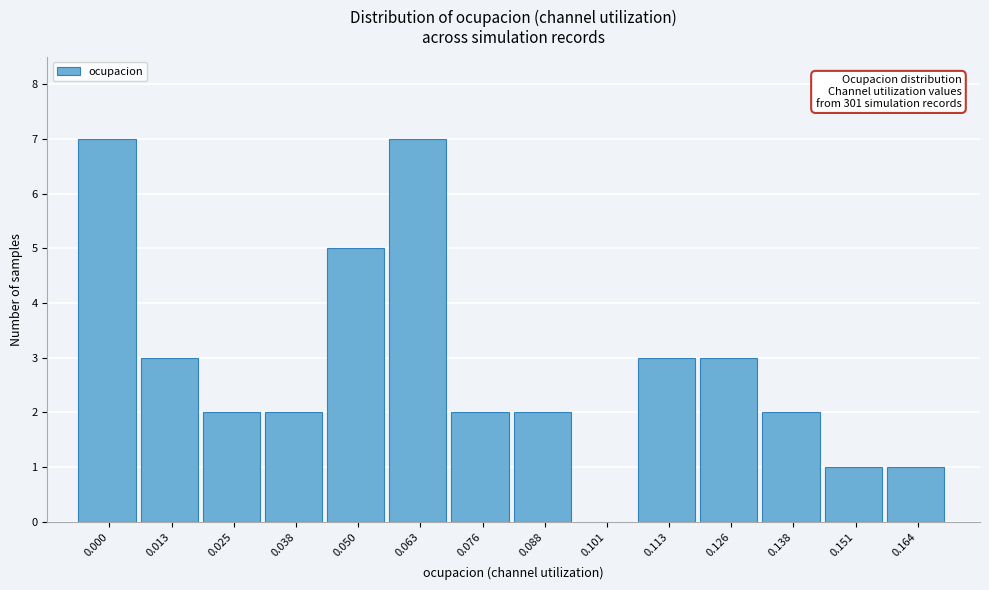

Reading right to left, transcribe all the data shown in this chart.

0.164=1	0.151=1	0.138=2	0.126=3	0.113=3	0.101=0	0.088=2	0.076=2	0.063=7	0.050=5	0.038=2	0.025=2	0.013=3	0.000=7